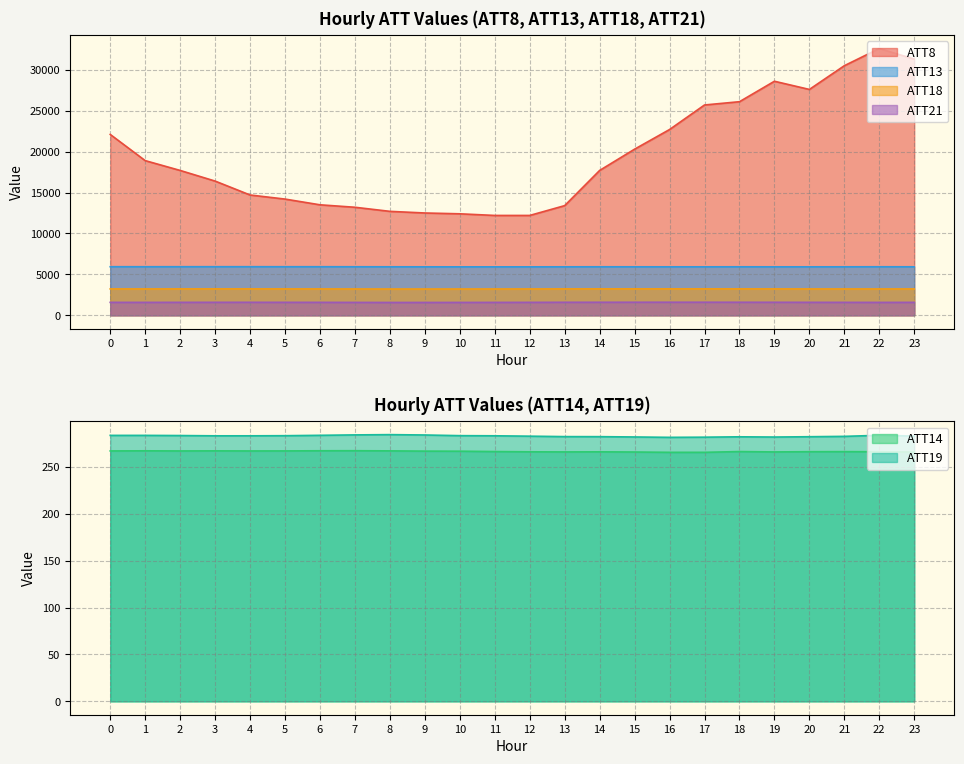

Between 6 and 20, which series saw the biggest shift?

ATT8